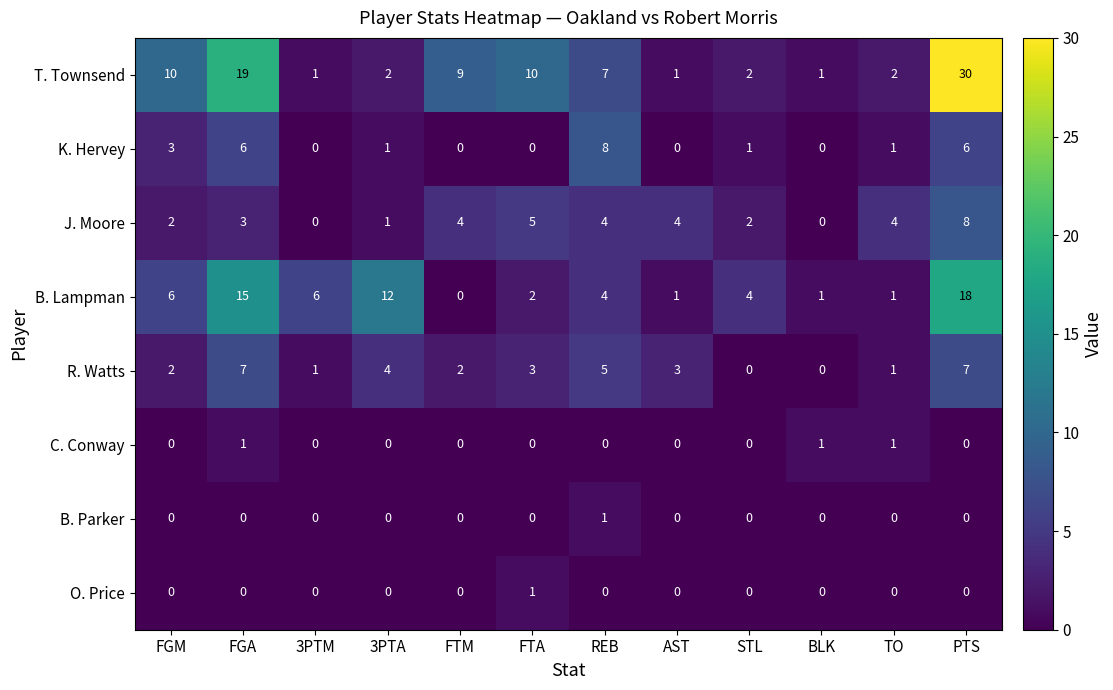

What is the greatest value displayed?

30